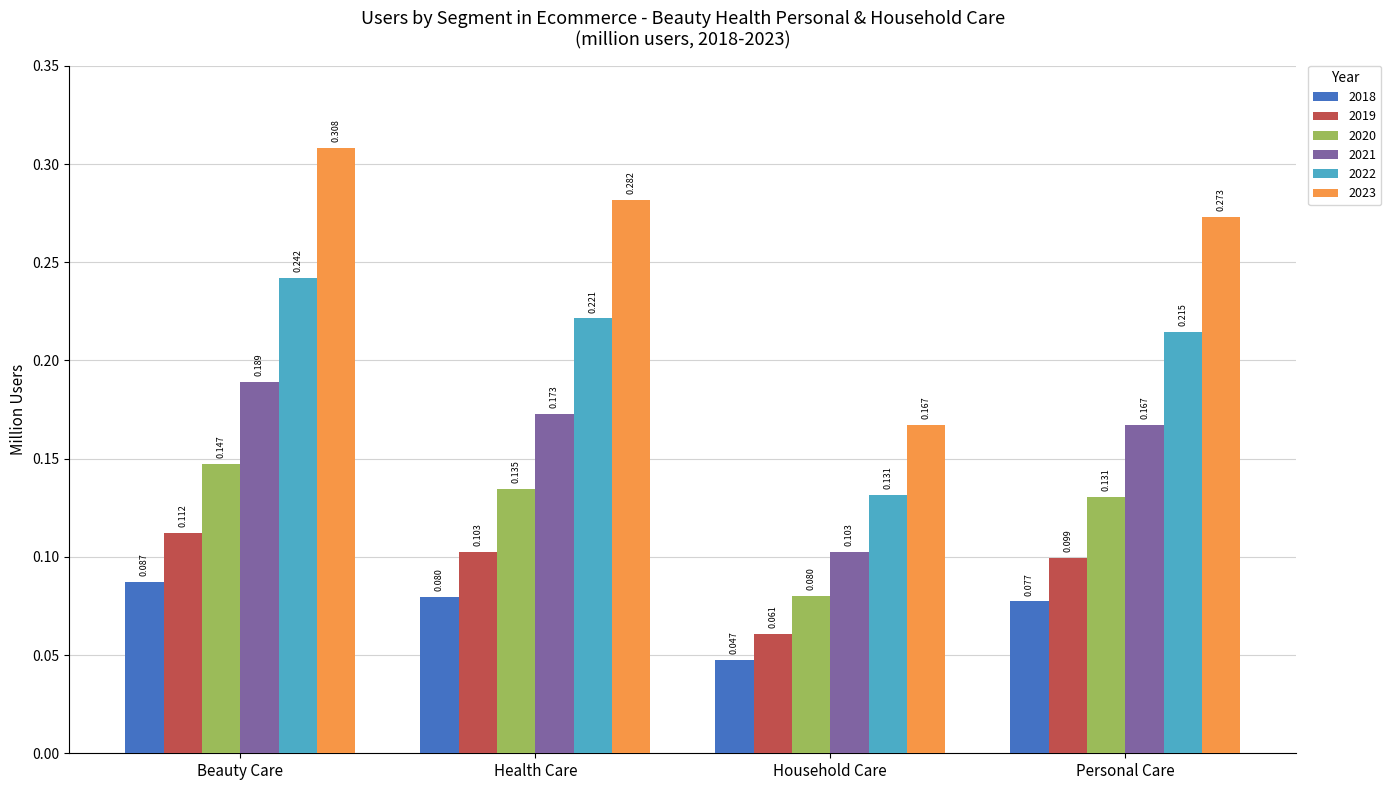

How many groups of bars are there?

4